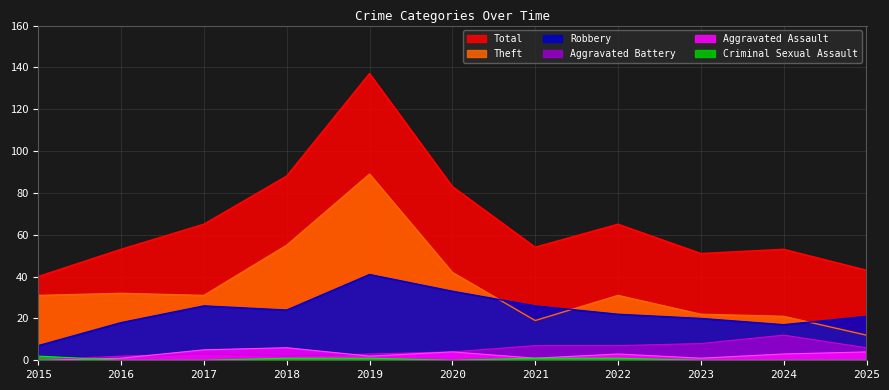

How many lines are shown in the chart?

6